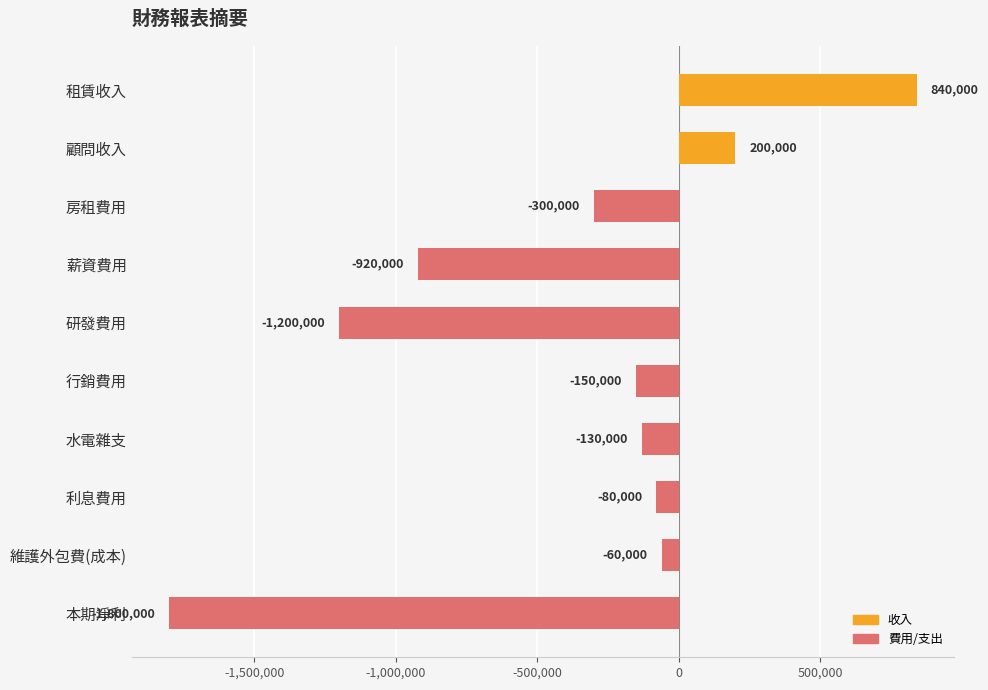

What value does the data have at 水電雜支, to the nearest 10?

-130000